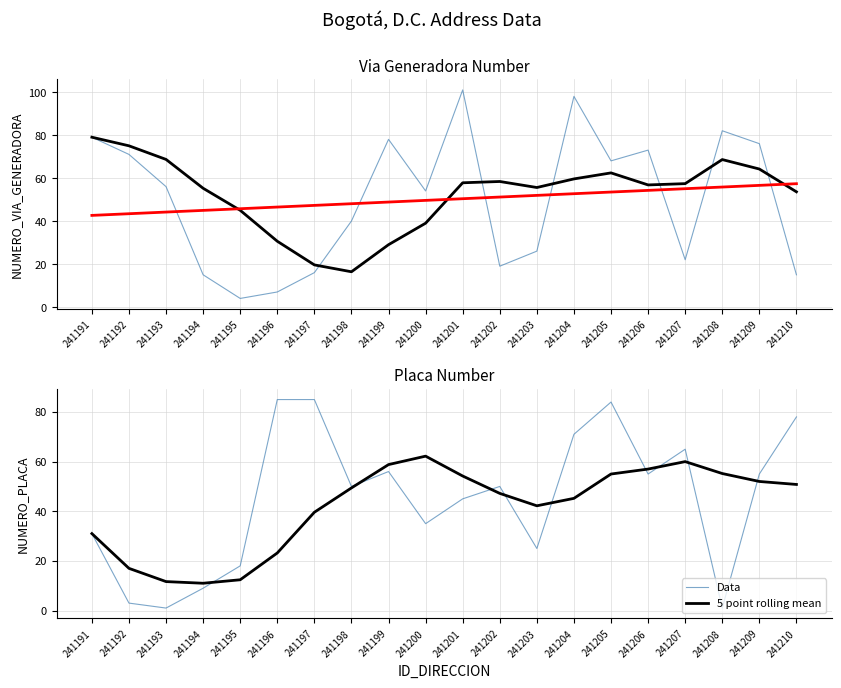

Between 241197 and 241205, which series saw the biggest shift?

5 point rolling mean